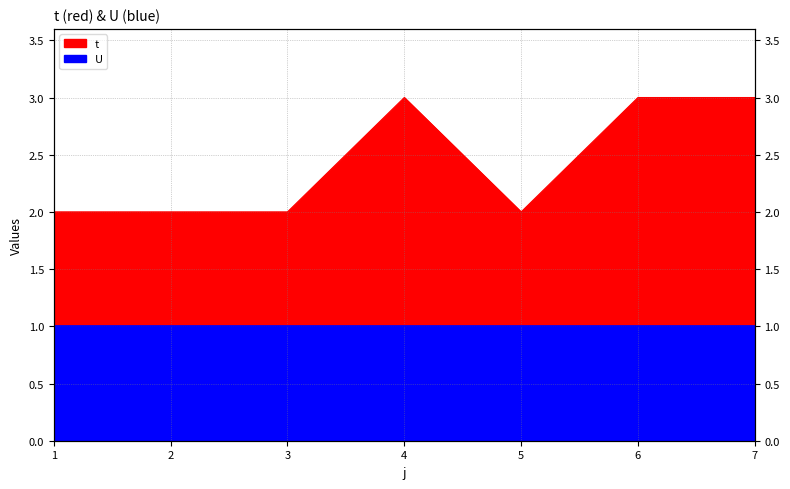

How many points are lower than both their immediate neighbors (excluding endpoints)?

1